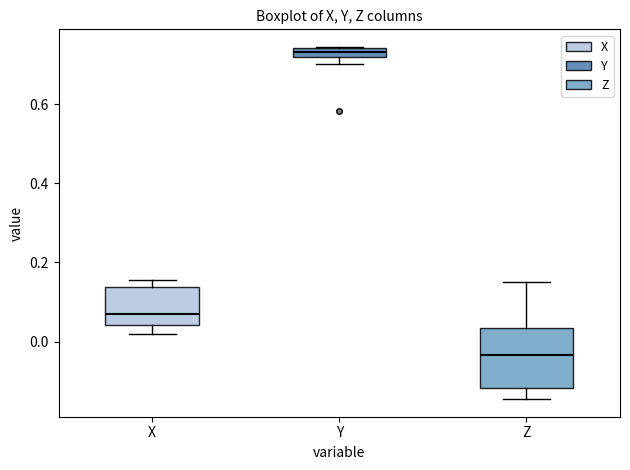

Which box has the lowest median line?

Z